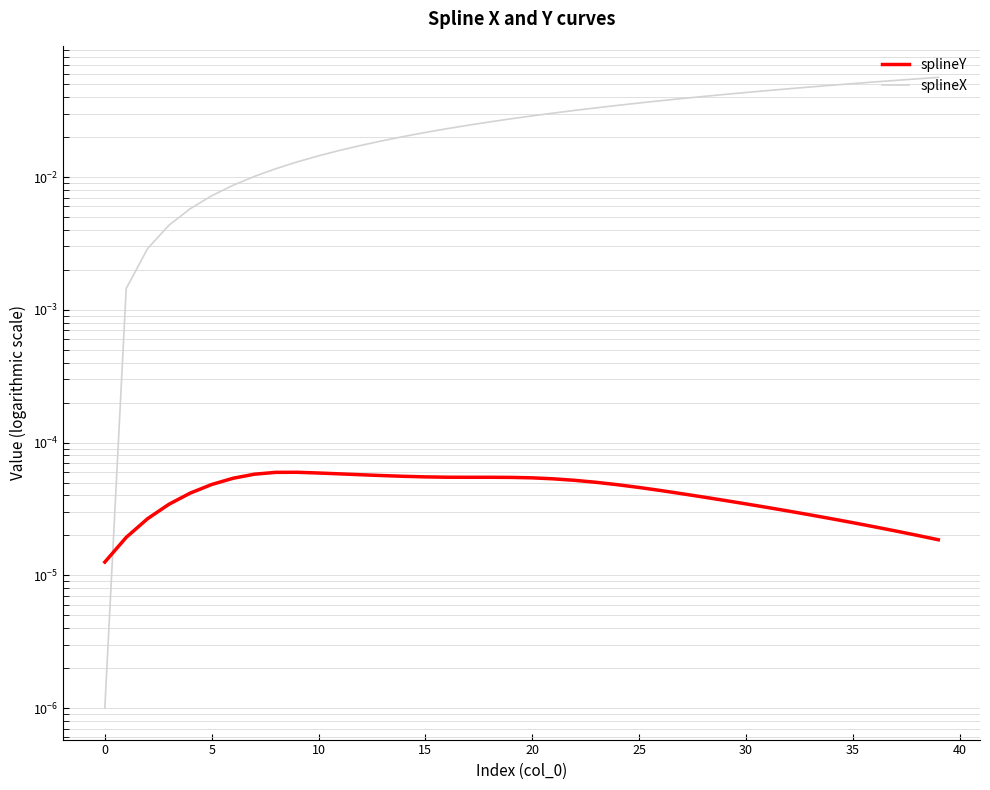

What is the maximum value shown in the chart?

0.1